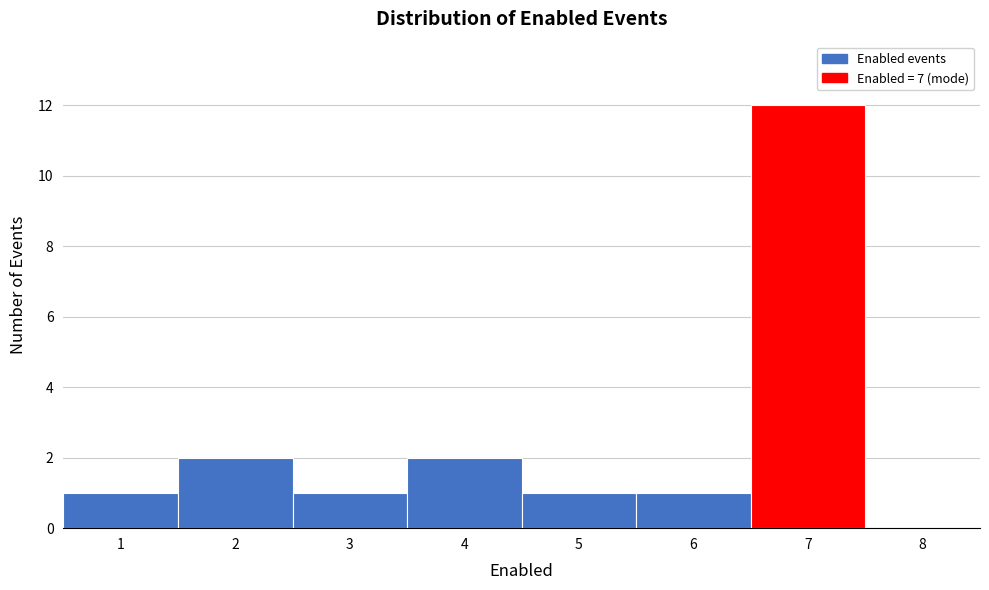

Reading left to right, extract all data points from this chart.

1=1	2=2	3=1	4=2	5=1	6=1	7=12	8=0